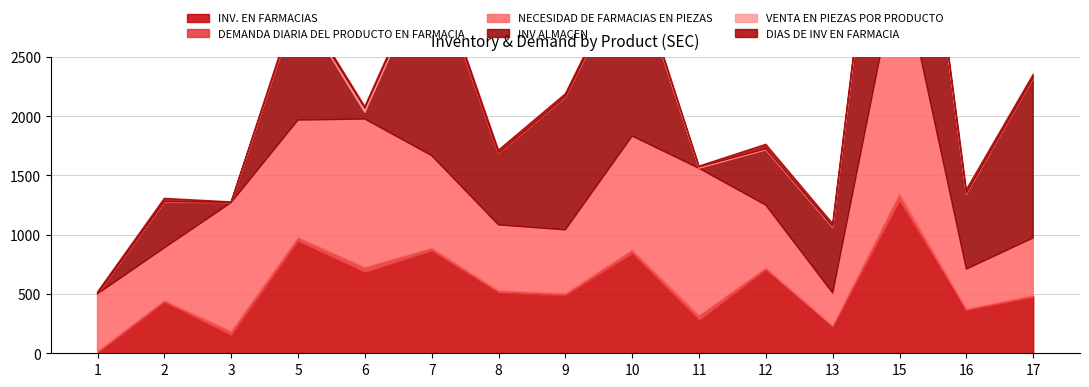

The NECESIDAD DE FARMACIAS EN PIEZAS series shows 884 at 12. True or false?

False